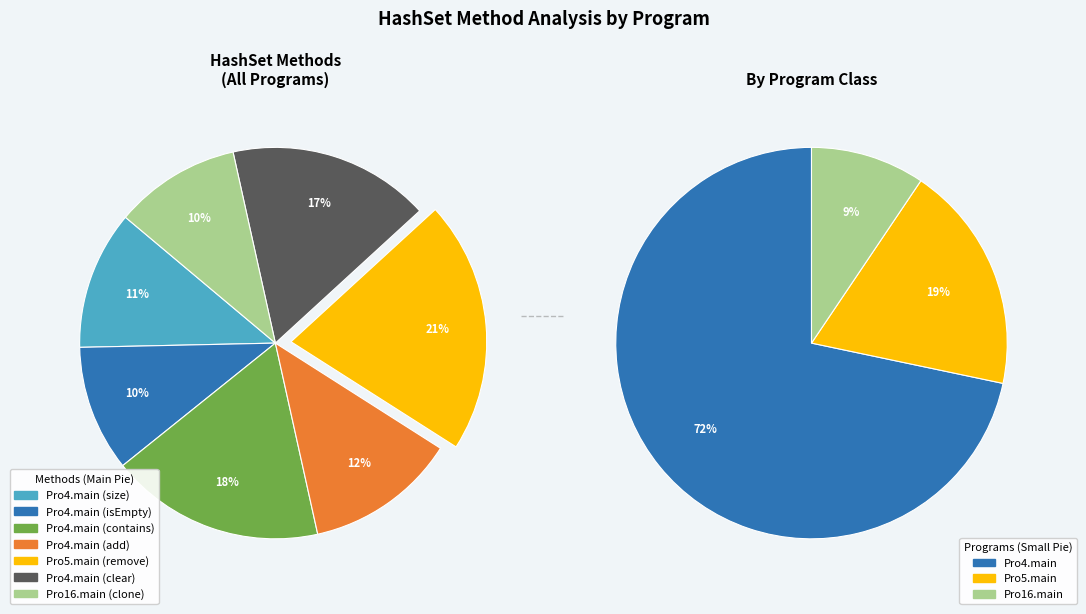

Is the sum of Pro4.main (contains) and Pro5.main (remove) greater than half?

No